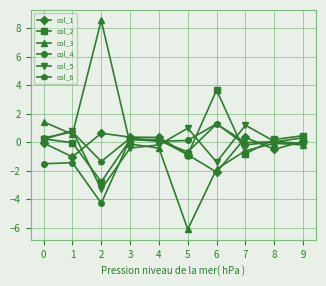

True or false: col_5 has more than 1 points higher than both neighbors.

True